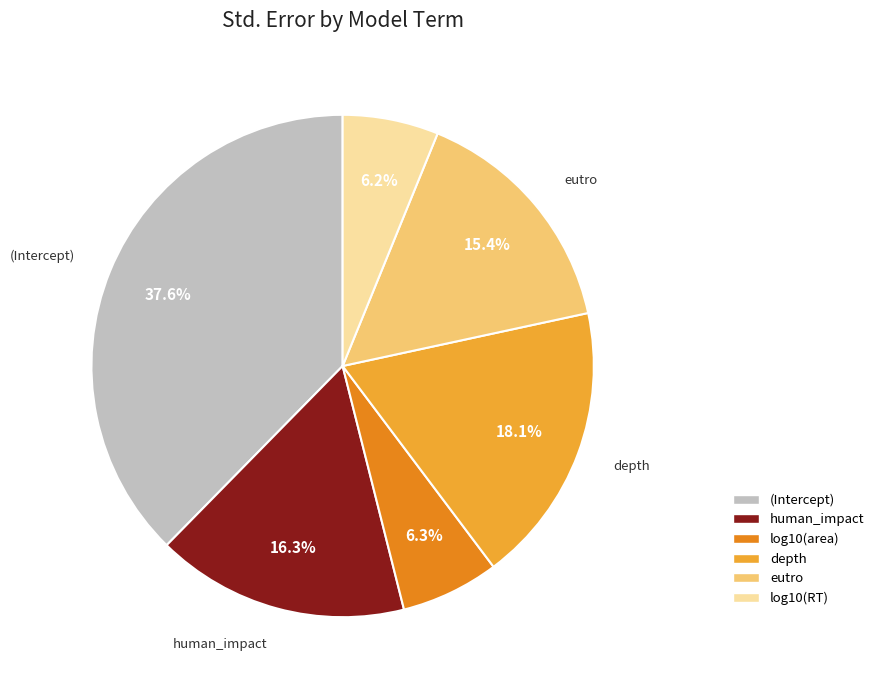

To the nearest percent, what percentage of the pie is (Intercept)?

38%